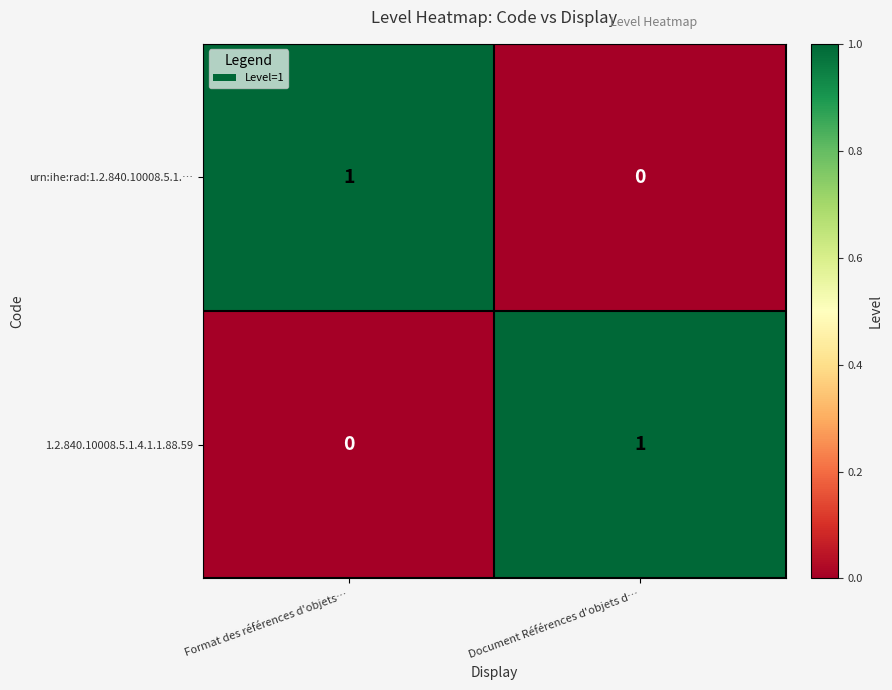

The urn:ihe:rad:1.2.840.10008.5.1.… series shows 0 at Document Références d'objets d…. True or false?

True